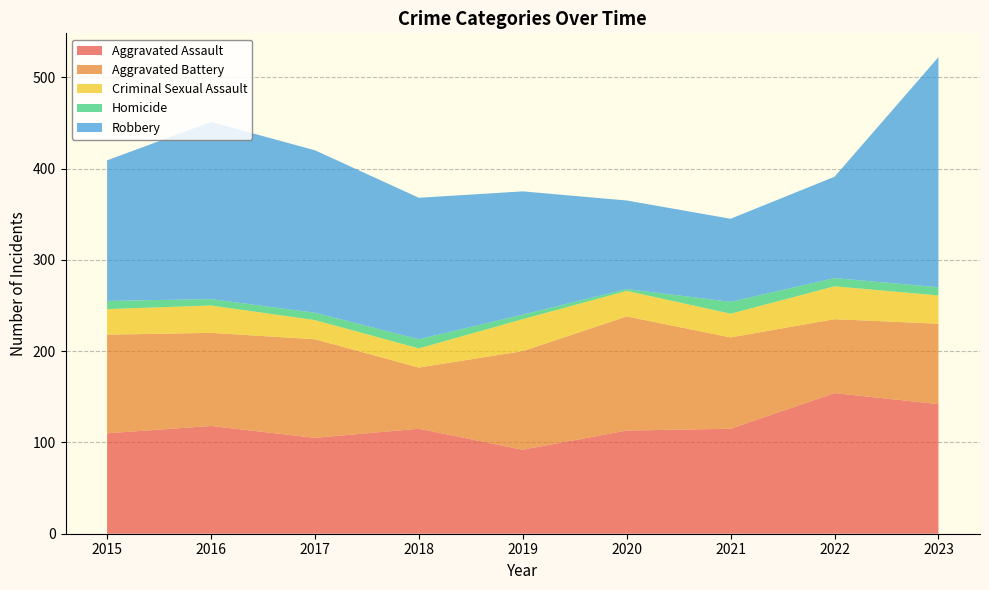

Reading right to left, transcribe all the data shown in this chart.

Aggravated Assault: 2023=142	2022=154	2021=115	2020=113	2019=92	2018=115	2017=105	2016=118	2015=110
Aggravated Battery: 2023=88	2022=81	2021=100	2020=125	2019=108	2018=67	2017=108	2016=102	2015=108
Criminal Sexual Assault: 2023=31	2022=36	2021=26	2020=28	2019=35	2018=21	2017=21	2016=30	2015=28
Homicide: 2023=9	2022=9	2021=13	2020=2	2019=5	2018=10	2017=8	2016=7	2015=9
Robbery: 2023=252	2022=111	2021=91	2020=97	2019=135	2018=155	2017=178	2016=194	2015=154